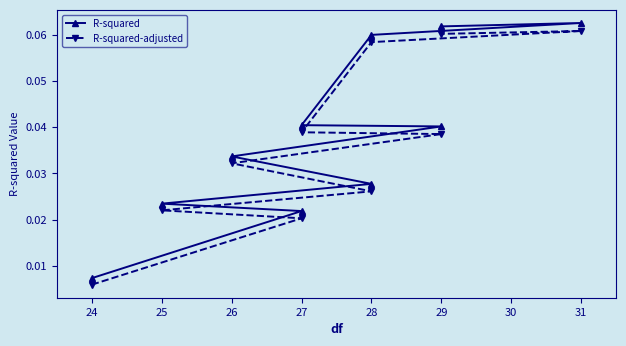

At which category is the sum across all series the highest?

31